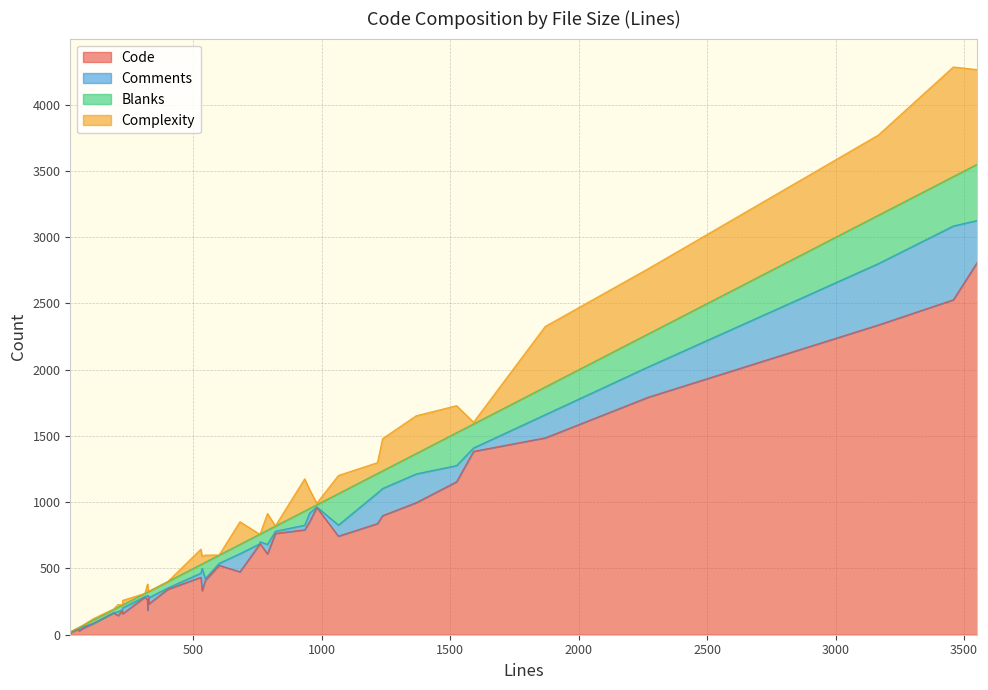

Which series has the widest spread of values?

Code